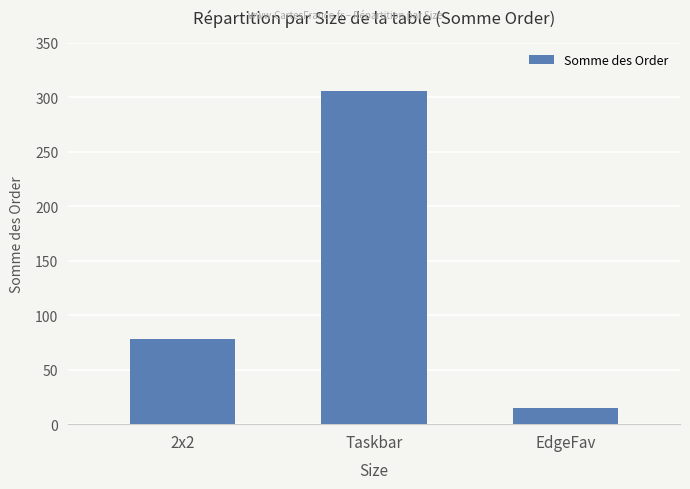

What is the difference between the maximum and minimum values?

291